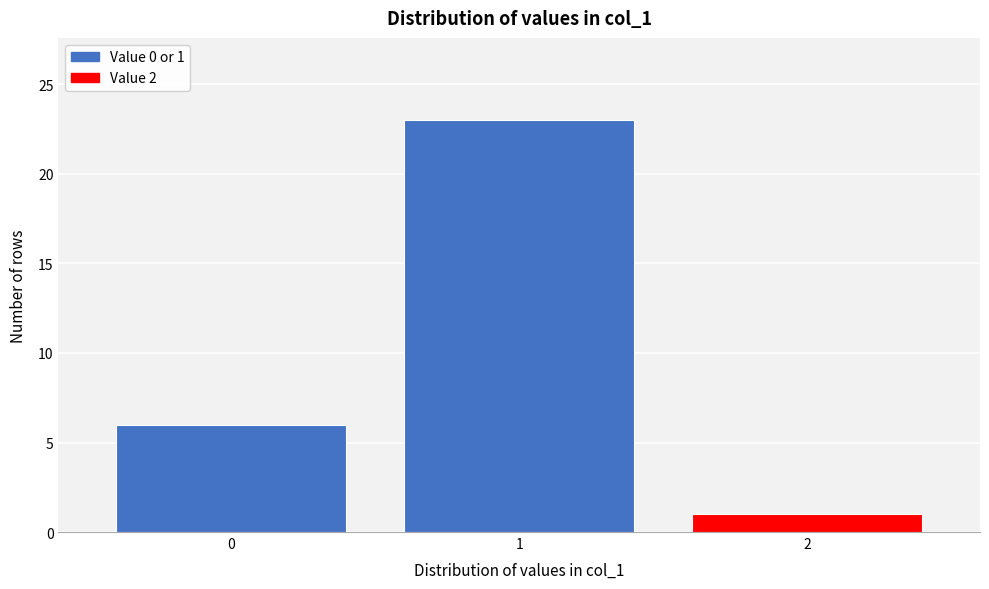

Reading left to right, list all the values displayed in this chart.

0=6	1=23	2=1